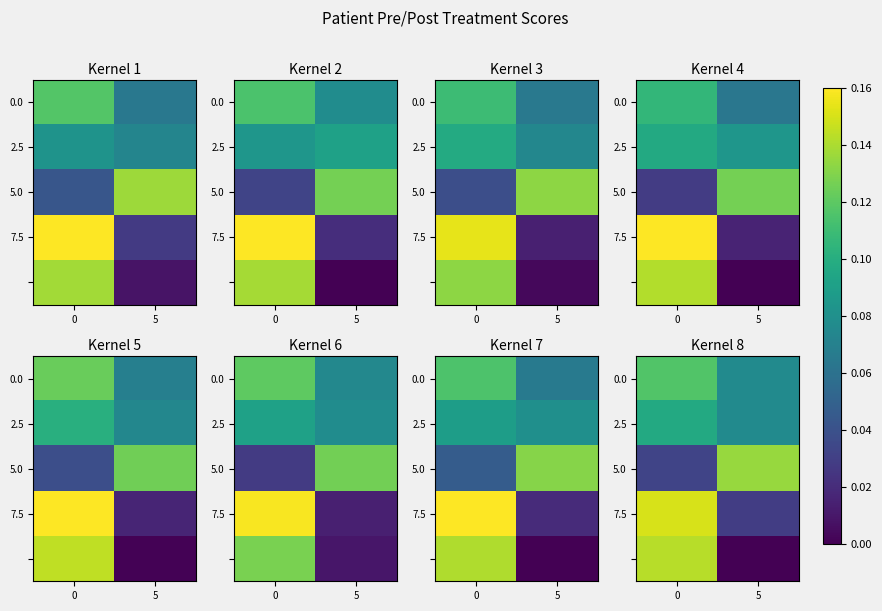

Reading left to right, extract all data points from this chart.

row_0: 0=0.1	5=0.1
row_1: 0=0.1	5=0.1
row_2: 0=0.0	5=0.1
row_3: 0=0.2	5=0.0
row_4: 0=0.1	5=0.0